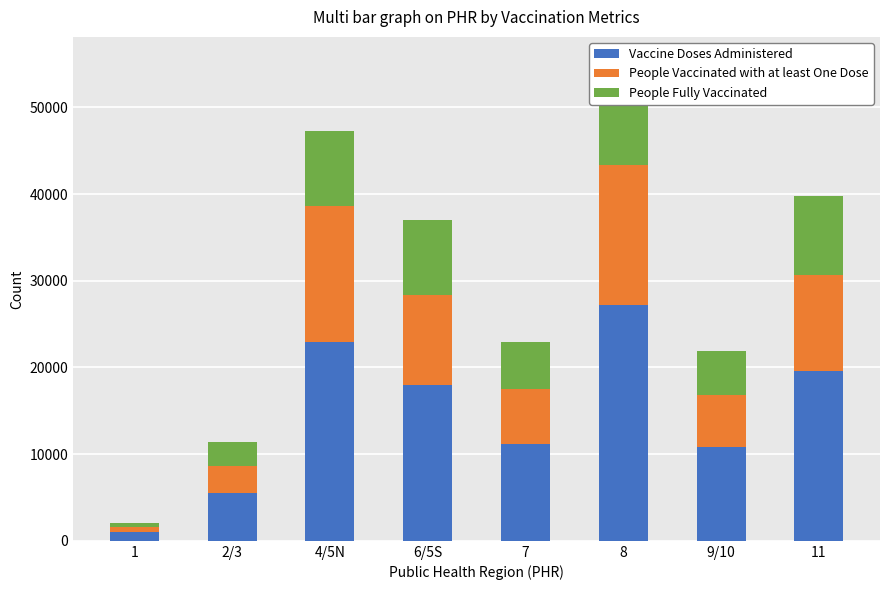

At which category is the sum across all series the highest?

8